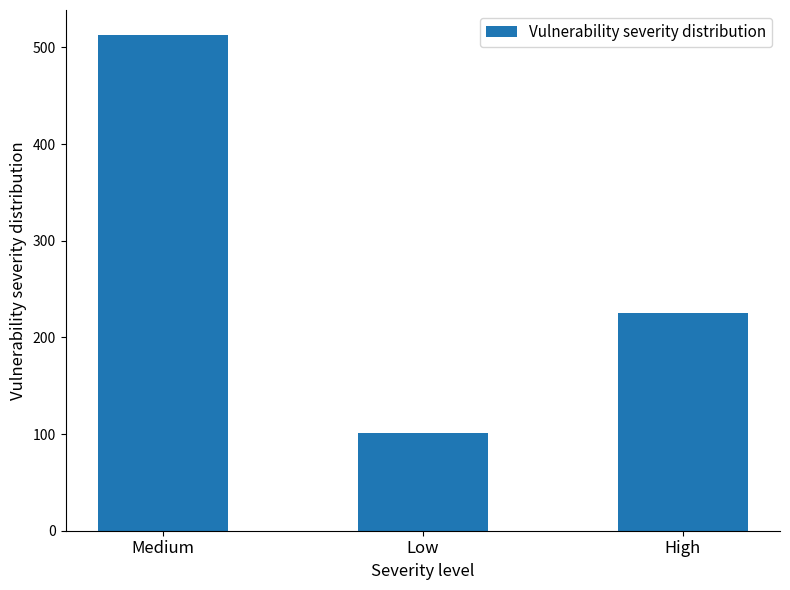

Does the chart contain any negative values?

No